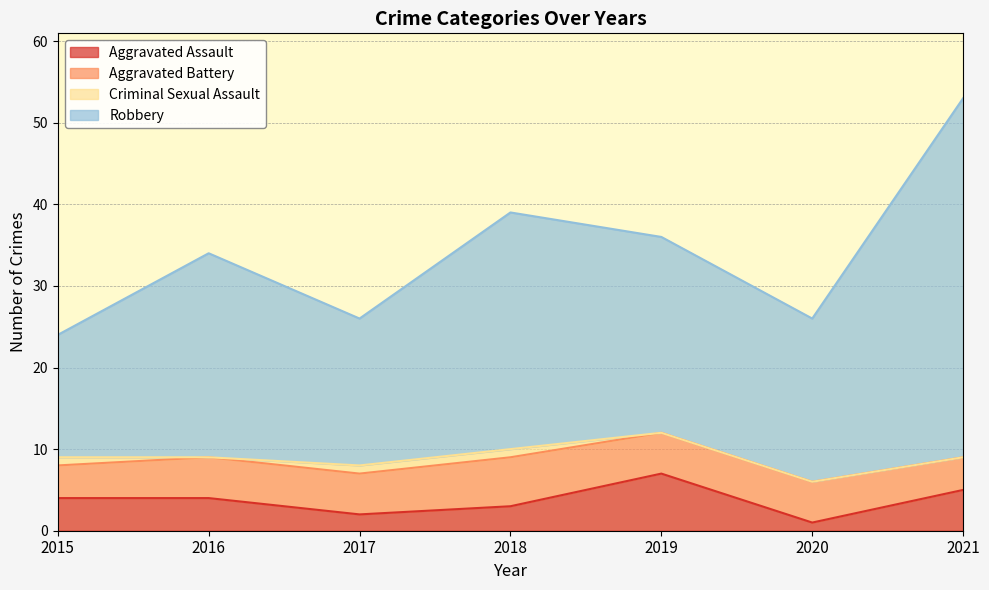

What is the difference between the maximum and minimum values in the Aggravated Assault series?

6